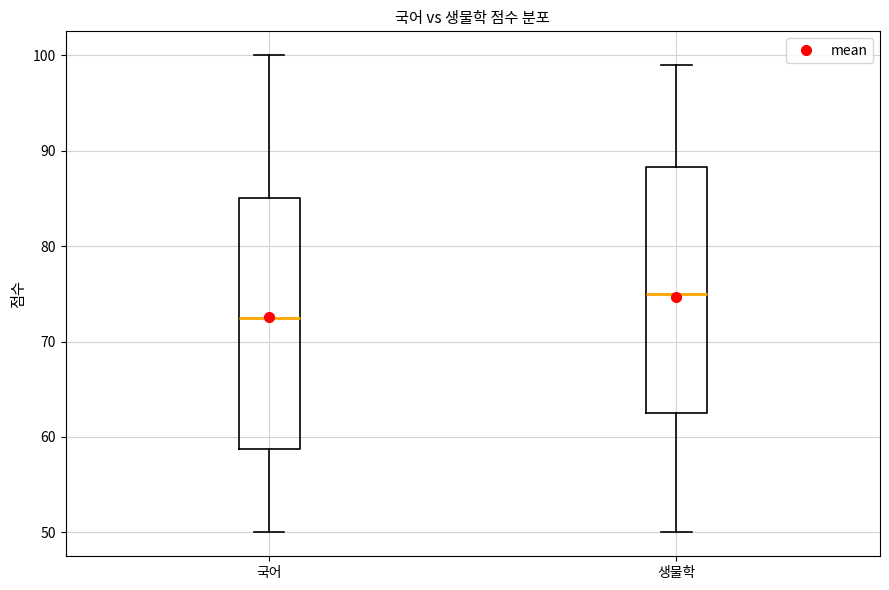

Reading left to right, transcribe this box plot: for each box, give where its median line is, the range the box spans, and where its two whiskers end, as read against the y-axis. The values are not printed on the chart, so give them approximately, as read against the axis.

국어: median 73, box 59 to 85, whiskers 50 to 100
생물학: median 75, box 63 to 88, whiskers 50 to 99